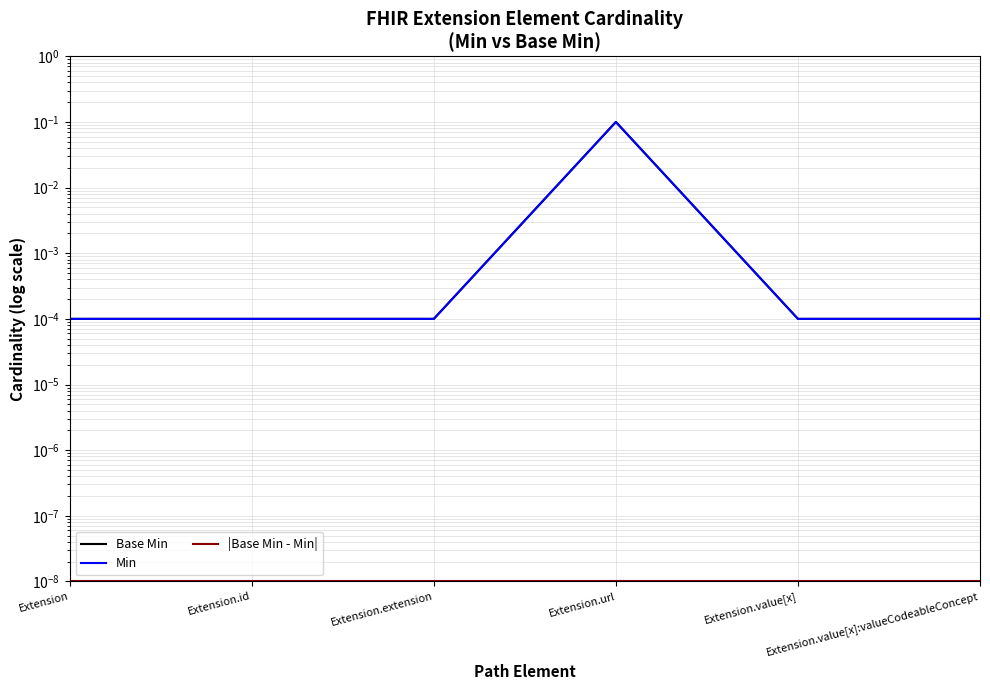

What value does the Base Min series have at Extension.url?

0.1